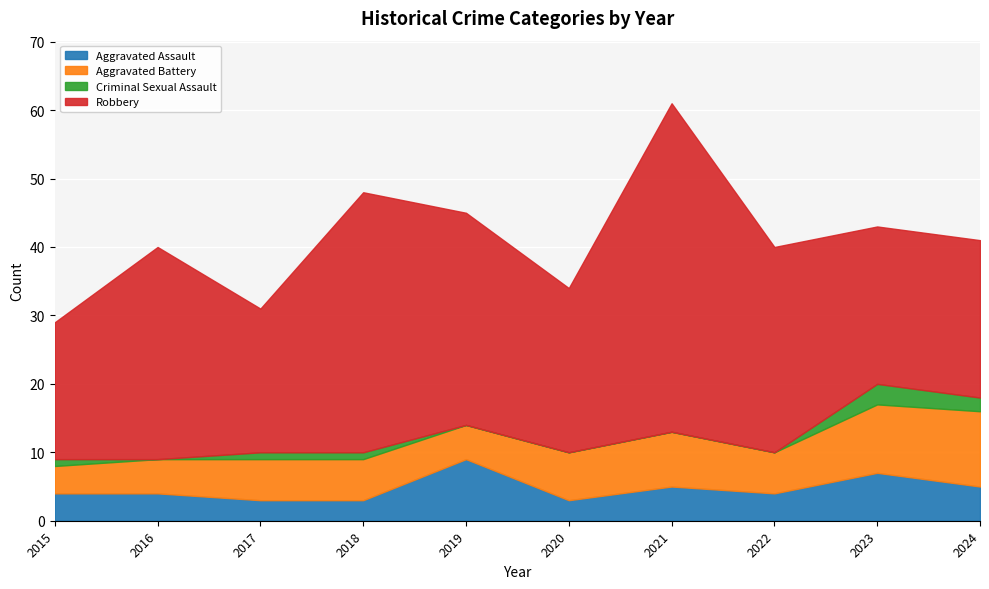

What is the total value across all series at 2023?

43